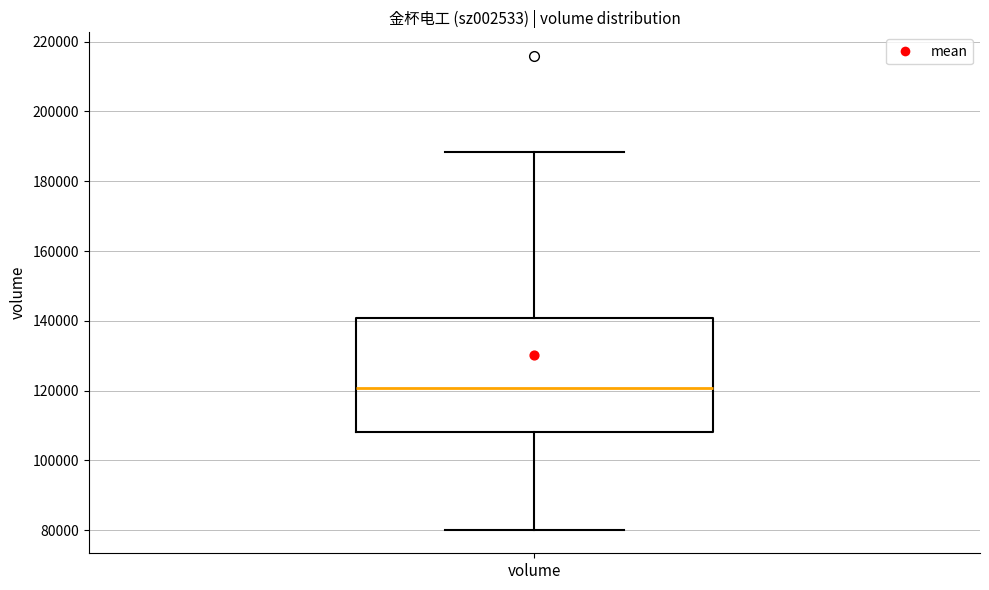

Where is the upper edge of the box for volume on the y-axis? The values are not printed on the chart, so give them approximately, as read against the axis.

140000